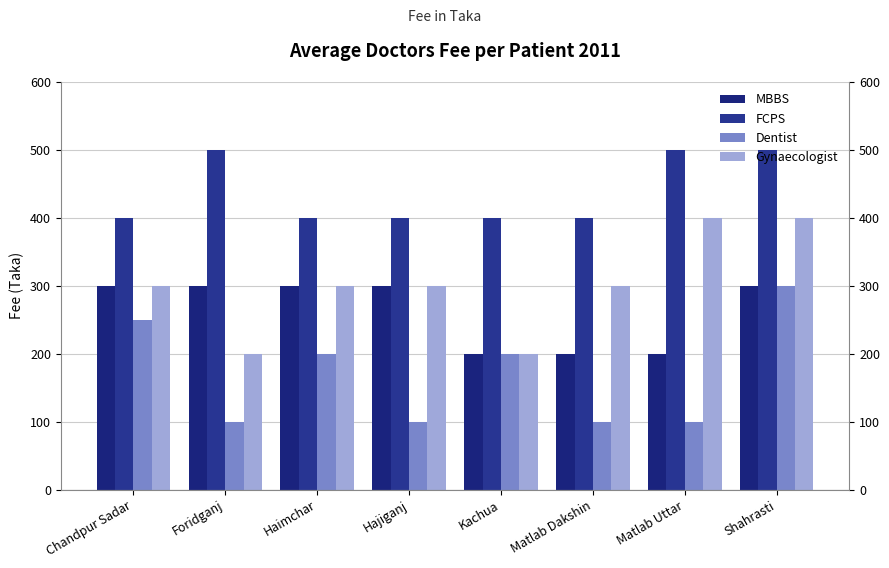

At Chandpur Sadar, list the series in order from largest to smallest.

FCPS, MBBS, Gynaecologist, Dentist